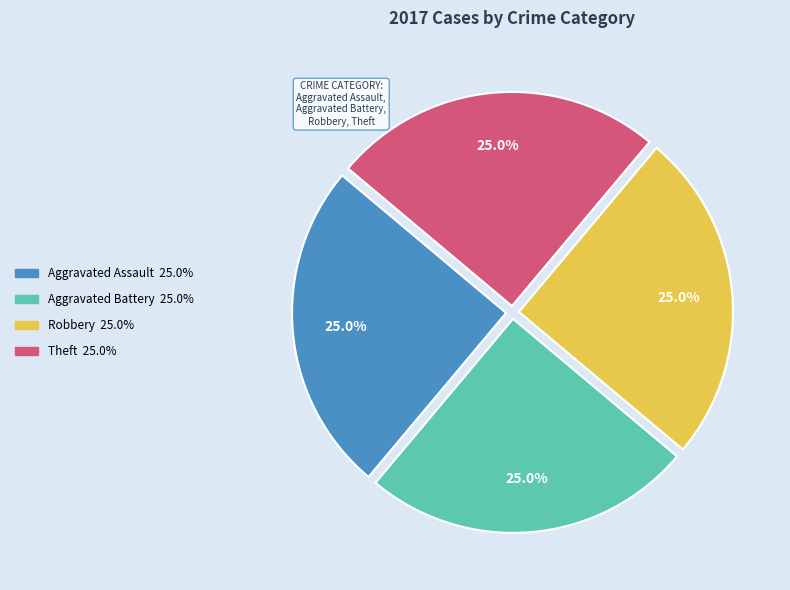

Is there any slice that represents more than half of the pie?

No